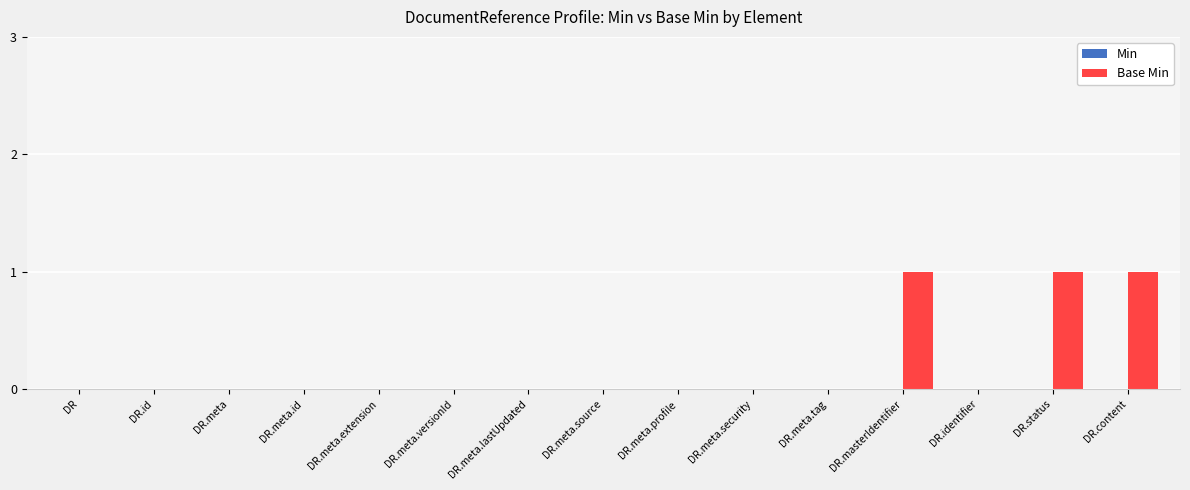

What is the sum of all values?

3